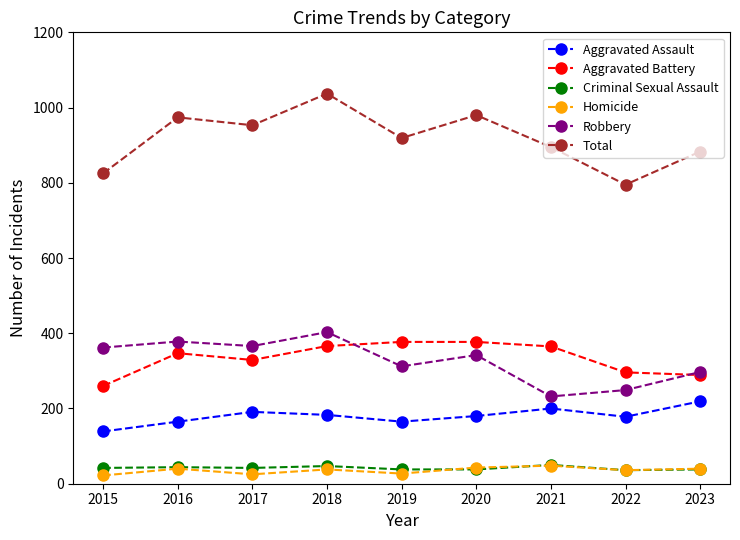

In Robbery, how many points are lower than both neighbors (excluding endpoints)?

3